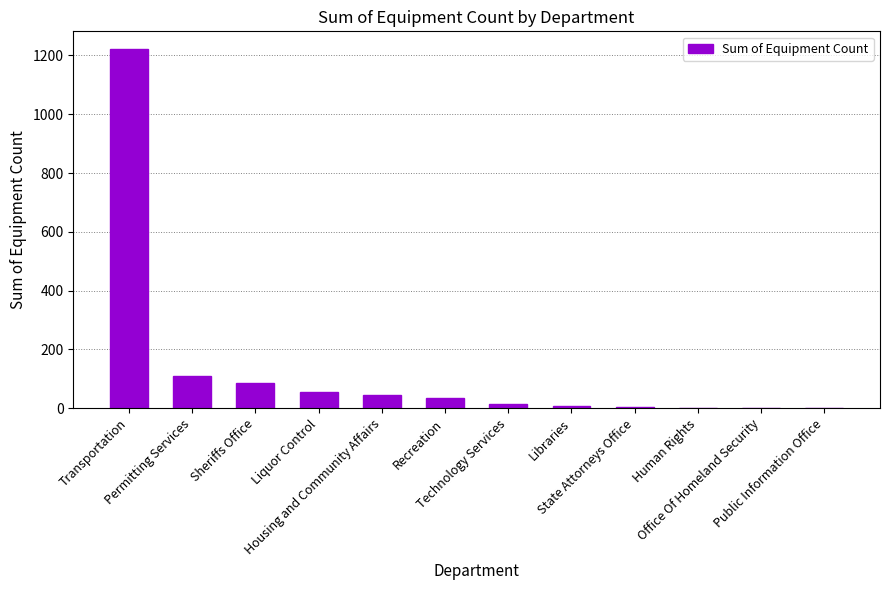

What is the sum of all values?

1582